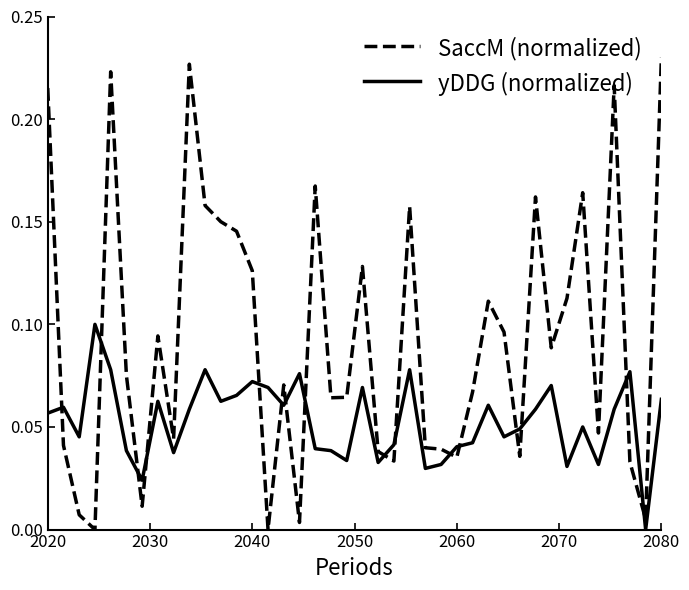

Which series ends up on top after the final intersection of SaccM (normalized) and yDDG (normalized)?

SaccM (normalized)